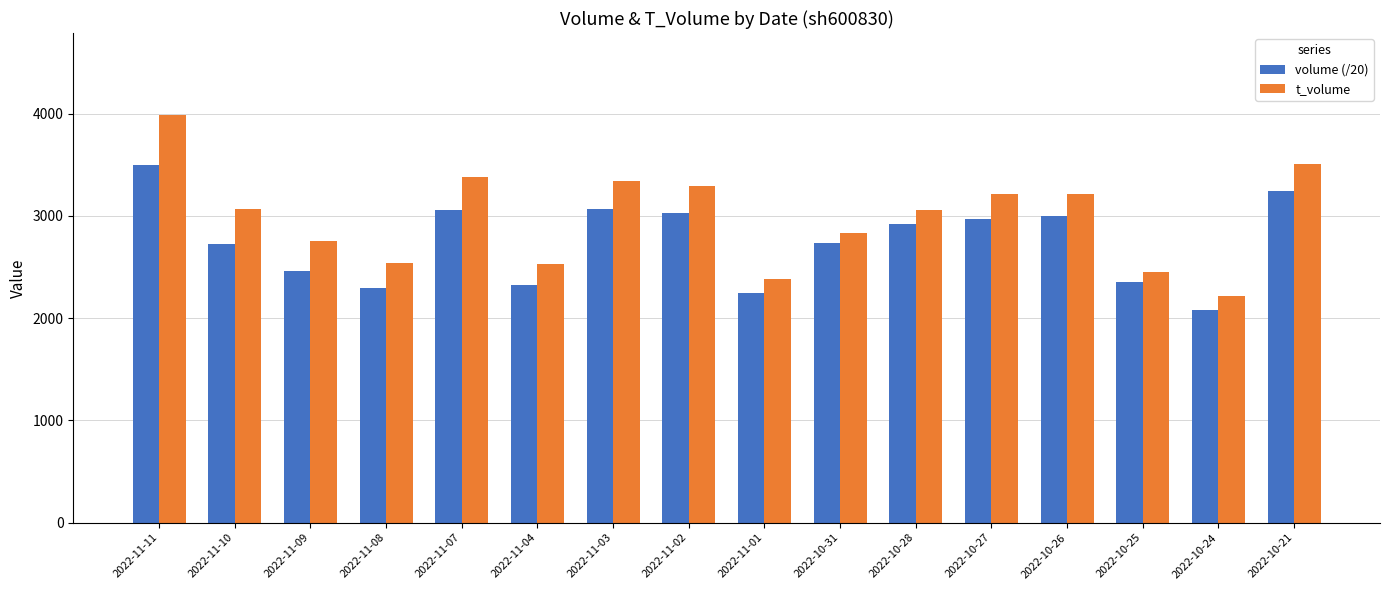

What is the sum of all volume (/20) values?

44007.8